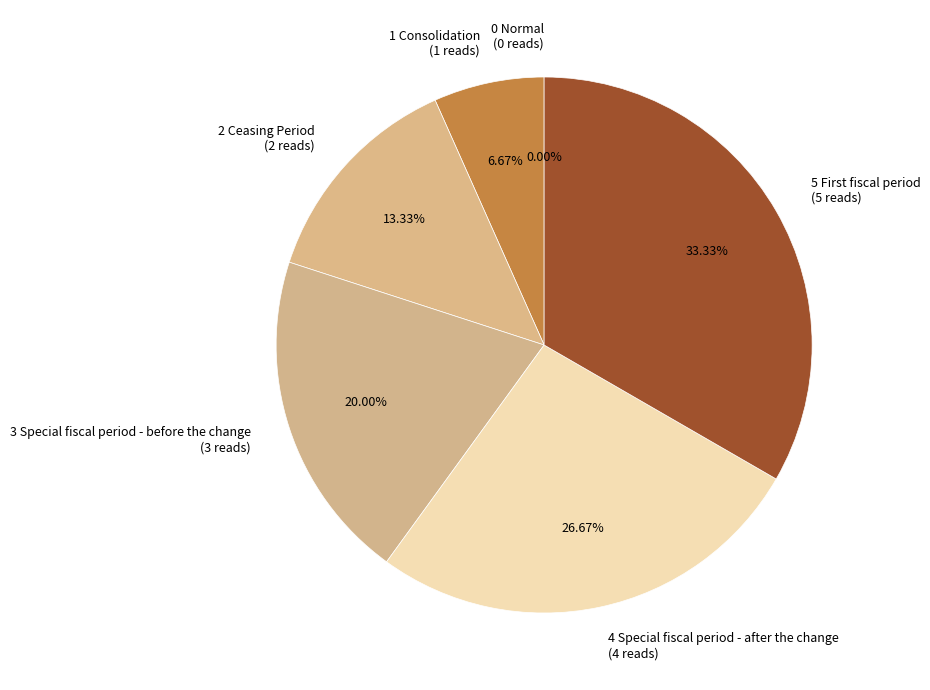

The 4 Special fiscal period - after the change slice represents 35% of the pie. True or false?

False